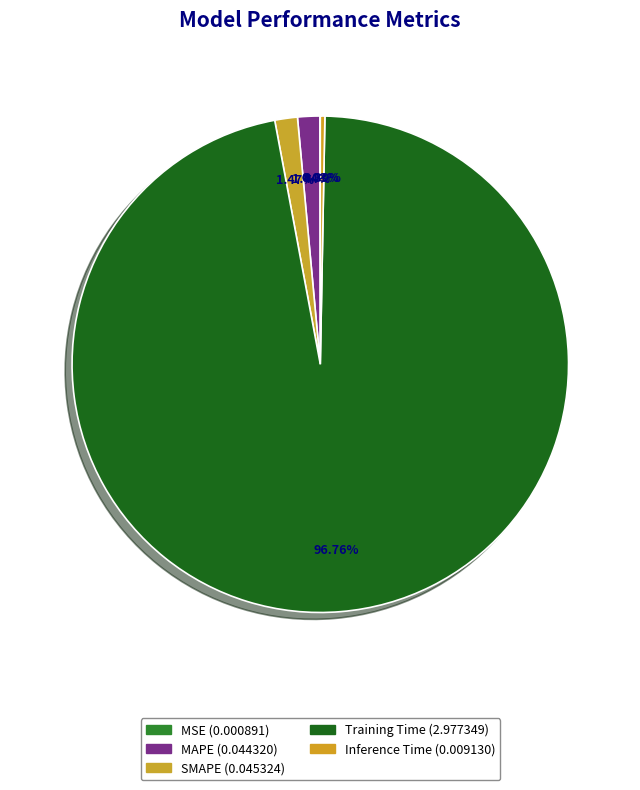

What is the largest slice in the pie chart?

Training Time